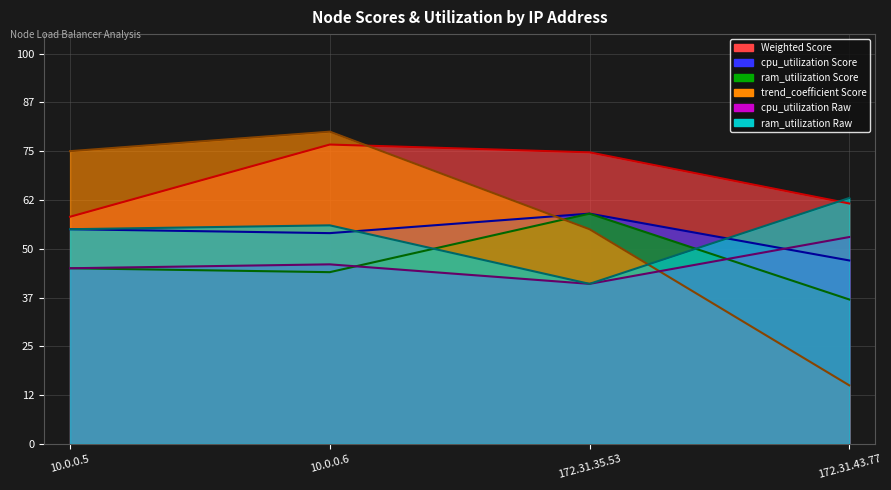

What is the minimum value shown in the chart?

15.0